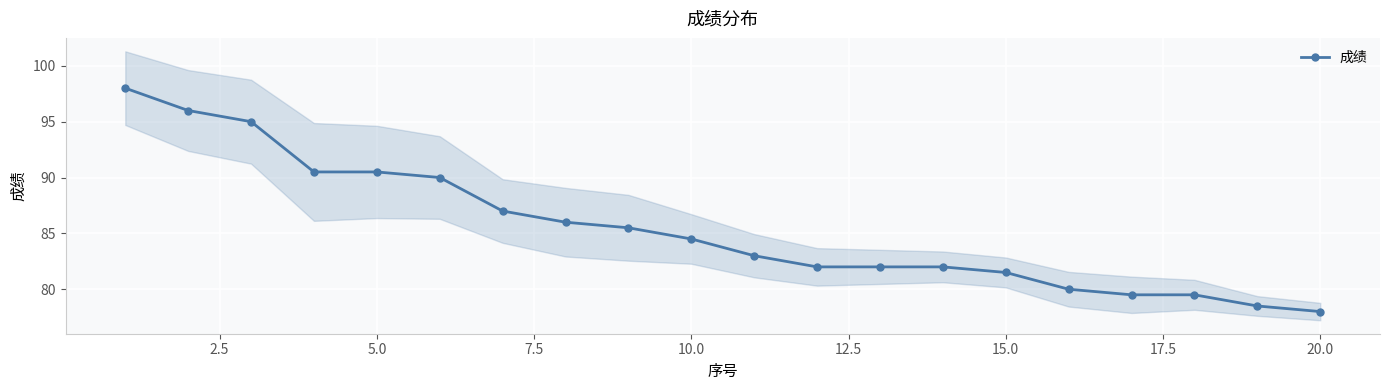

Is it true that 成绩 equals 125.3 at 20.0?

False